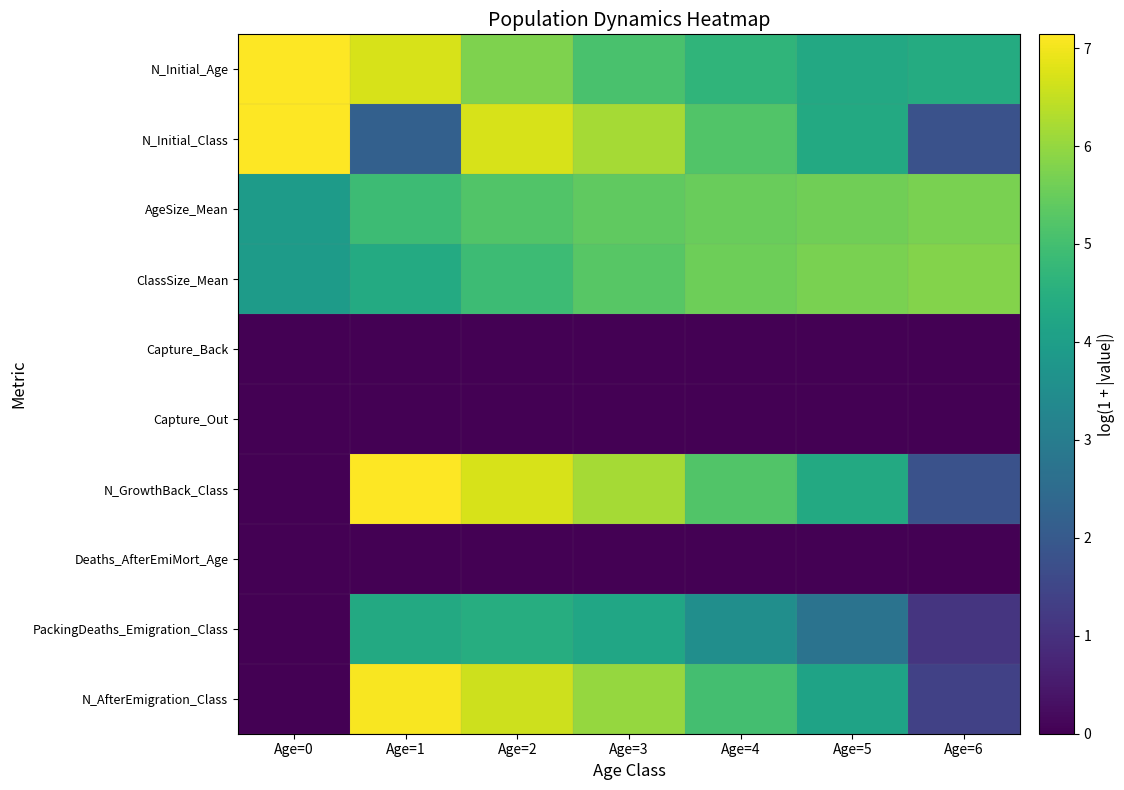

Reading left to right, extract all data points from this chart.

N_Initial_Age: Age=0=7.1	Age=1=6.7	Age=2=5.8	Age=3=5.1	Age=4=4.7	Age=5=4.3	Age=6=4.4
N_Initial_Class: Age=0=7.1	Age=1=2.2	Age=2=6.7	Age=3=6.2	Age=4=5.2	Age=5=4.3	Age=6=1.8
AgeSize_Mean: Age=0=3.9	Age=1=4.9	Age=2=5.2	Age=3=5.4	Age=4=5.5	Age=5=5.6	Age=6=5.7
ClassSize_Mean: Age=0=3.9	Age=1=4.4	Age=2=4.9	Age=3=5.3	Age=4=5.6	Age=5=5.7	Age=6=5.8
Capture_Back: Age=0=0.0	Age=1=0.0	Age=2=0.0	Age=3=0.0	Age=4=0.0	Age=5=0.0	Age=6=0.0
Capture_Out: Age=0=0.0	Age=1=0.0	Age=2=0.0	Age=3=0.0	Age=4=0.0	Age=5=0.0	Age=6=0.0
N_GrowthBack_Class: Age=0=0.0	Age=1=7.1	Age=2=6.7	Age=3=6.2	Age=4=5.2	Age=5=4.3	Age=6=1.8
Deaths_AfterEmiMort_Age: Age=0=0.0	Age=1=0.0	Age=2=0.0	Age=3=0.0	Age=4=0.0	Age=5=0.0	Age=6=0.0
PackingDeaths_Emigration_Class: Age=0=0.0	Age=1=4.3	Age=2=4.5	Age=3=4.2	Age=4=3.5	Age=5=2.7	Age=6=1.1
N_AfterEmigration_Class: Age=0=0.0	Age=1=7.1	Age=2=6.6	Age=3=6.0	Age=4=5.0	Age=5=4.1	Age=6=1.4